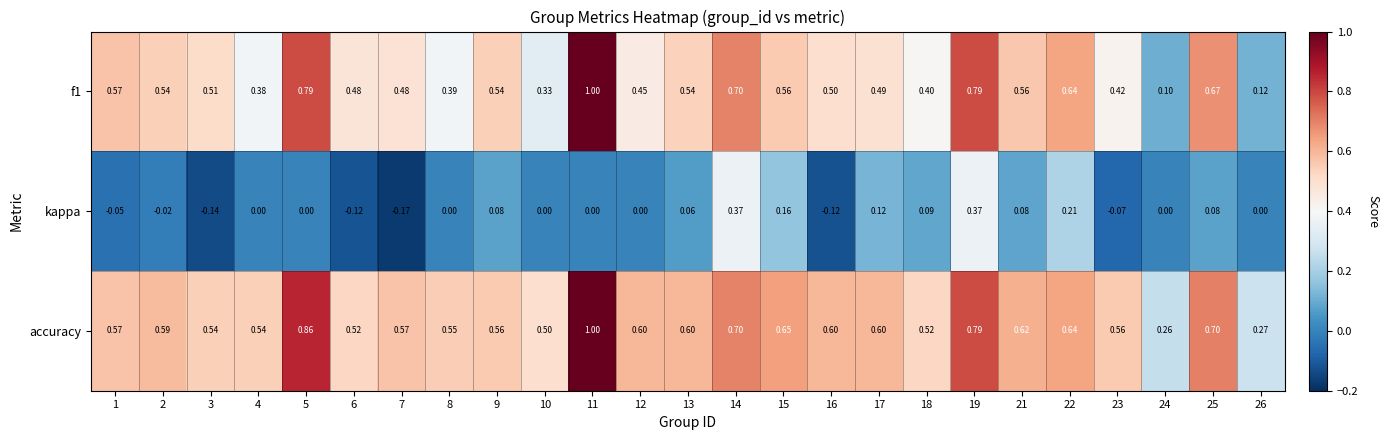

Between 8 and 16, which series saw the biggest shift?

kappa